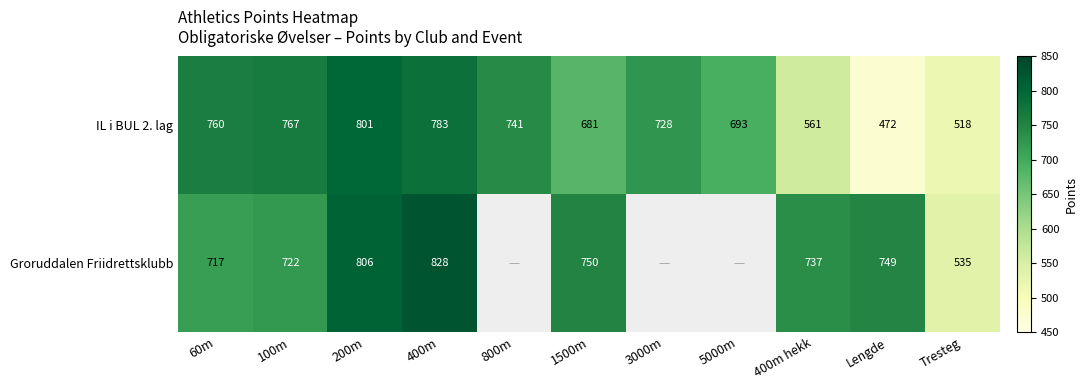

What is the difference between the IL i BUL 2. lag values at 3000m and 800m?

13